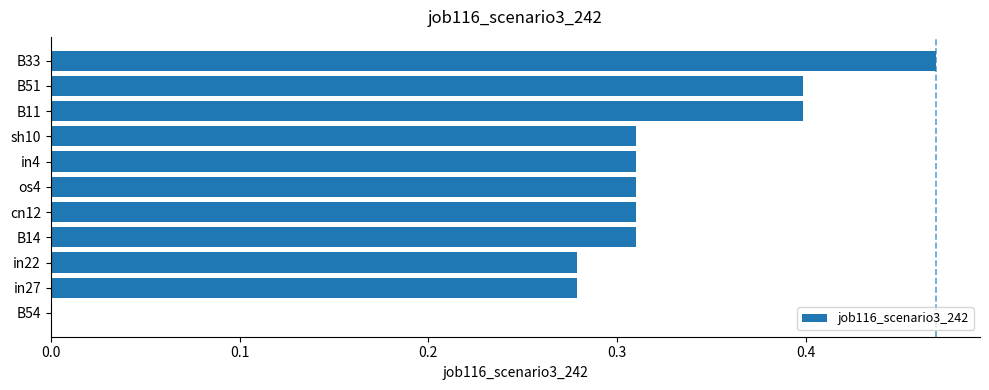

Between B33 and B51, which is larger?

B33